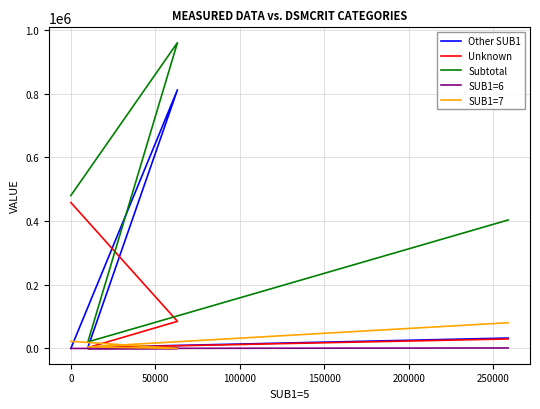

Is this an area chart (filled region under the line)?

No